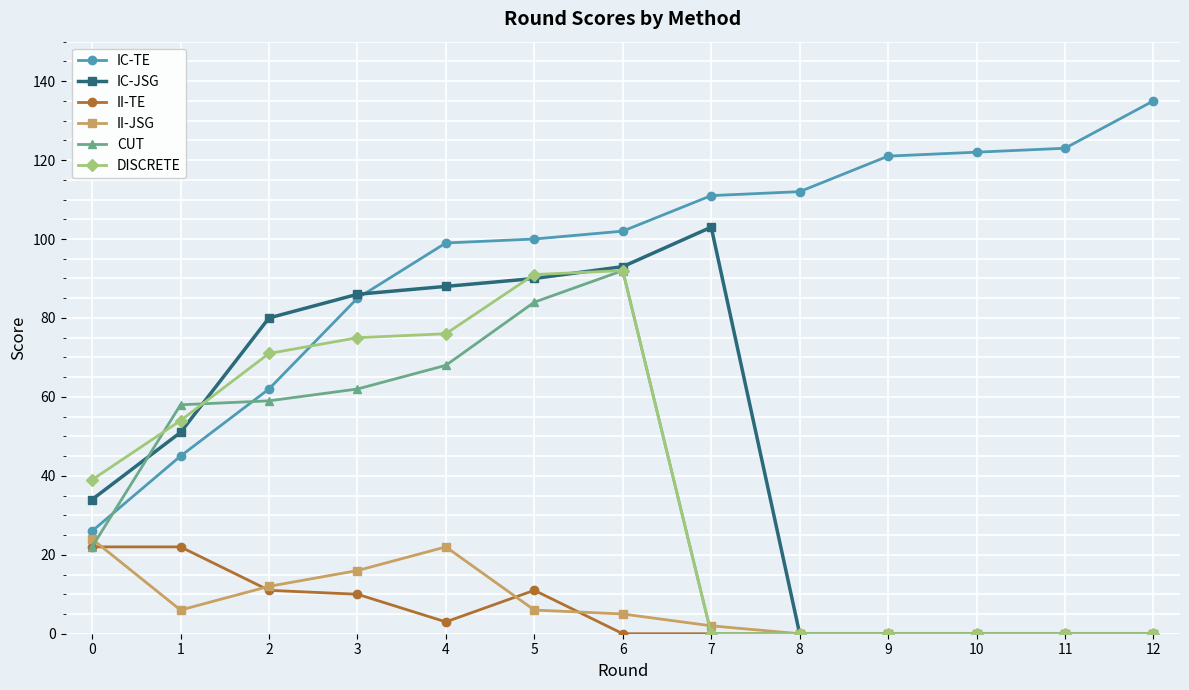

True or false: II-JSG has more than 0 interior local peaks.

True